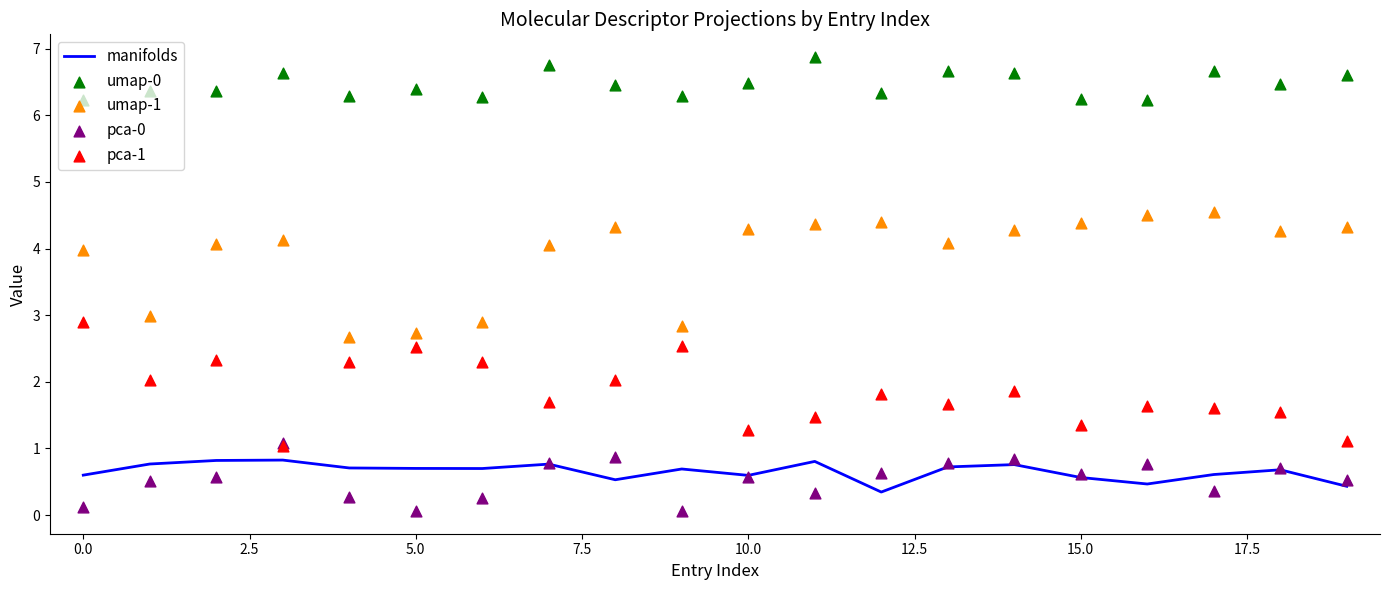

Which series reaches the maximum Y coordinate?

umap-0